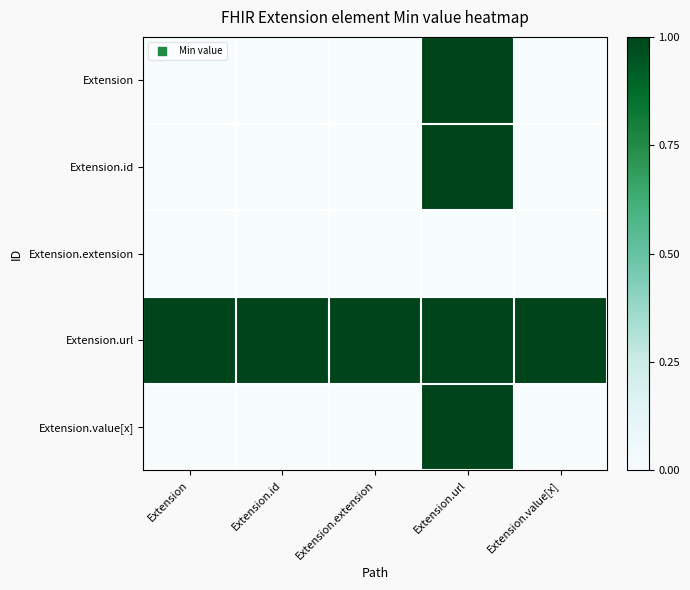

What is the total value across all series at Extension.value[x]?

1